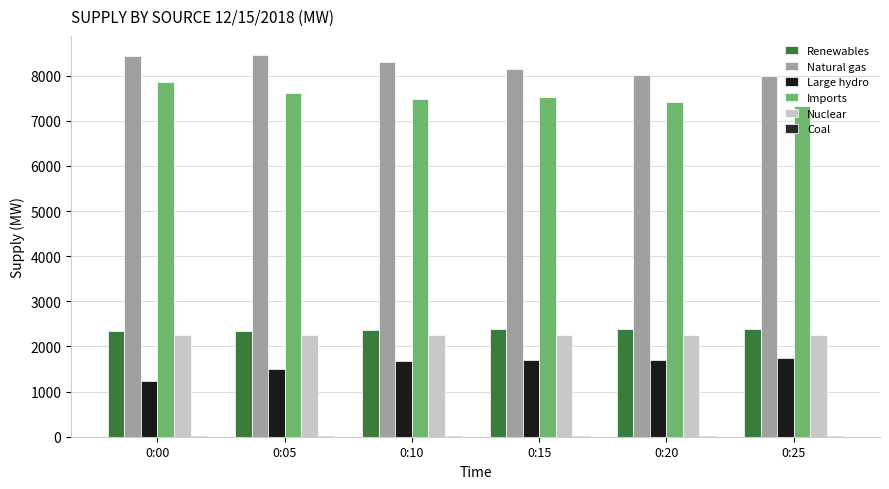

What is the difference between the maximum and minimum values in the Nuclear series?

1